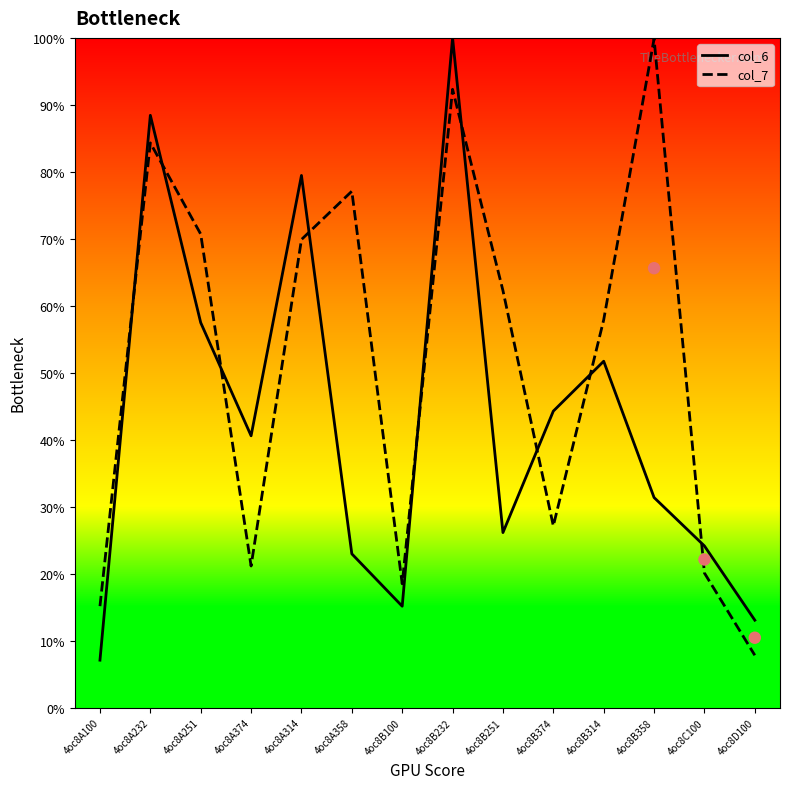

Which series has the largest Y range (max minus min)?

col_6